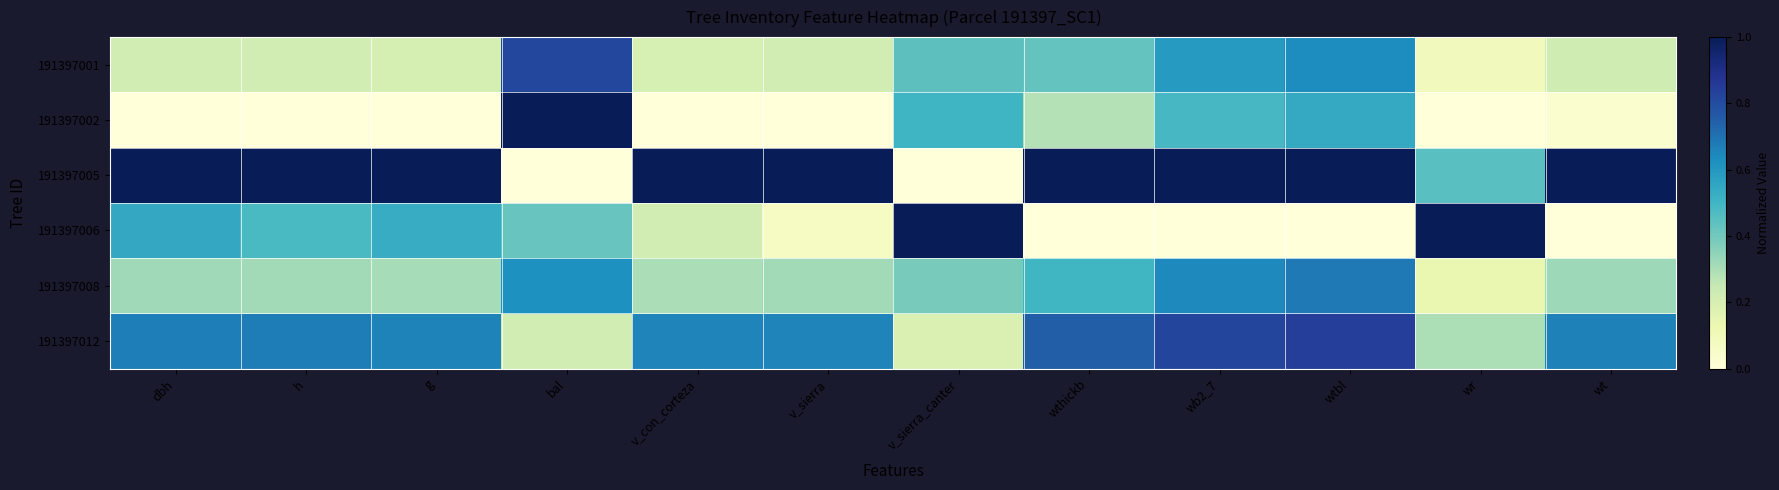

Reading right to left, list all the values displayed in this chart.

191397001: wt=0.2	wr=0.1	wtbl=0.6	wb2_7=0.6	wthickb=0.4	v_sierra_canter=0.4	v_sierra=0.2	v_con_corteza=0.2	bal=0.8	g=0.2	h=0.2	dbh=0.2
191397002: wt=0.0	wr=0.0	wtbl=0.5	wb2_7=0.5	wthickb=0.3	v_sierra_canter=0.5	v_sierra=0.0	v_con_corteza=0.0	bal=1.0	g=0.0	h=0.0	dbh=0.0
191397005: wt=1.0	wr=0.5	wtbl=1.0	wb2_7=1.0	wthickb=1.0	v_sierra_canter=0.0	v_sierra=1.0	v_con_corteza=1.0	bal=0.0	g=1.0	h=1.0	dbh=1.0
191397006: wt=0.0	wr=1.0	wtbl=0.0	wb2_7=0.0	wthickb=0.0	v_sierra_canter=1.0	v_sierra=0.1	v_con_corteza=0.2	bal=0.4	g=0.5	h=0.5	dbh=0.5
191397008: wt=0.3	wr=0.1	wtbl=0.7	wb2_7=0.6	wthickb=0.5	v_sierra_canter=0.4	v_sierra=0.3	v_con_corteza=0.3	bal=0.6	g=0.3	h=0.3	dbh=0.3
191397012: wt=0.7	wr=0.3	wtbl=0.8	wb2_7=0.8	wthickb=0.8	v_sierra_canter=0.2	v_sierra=0.7	v_con_corteza=0.7	bal=0.2	g=0.7	h=0.7	dbh=0.7